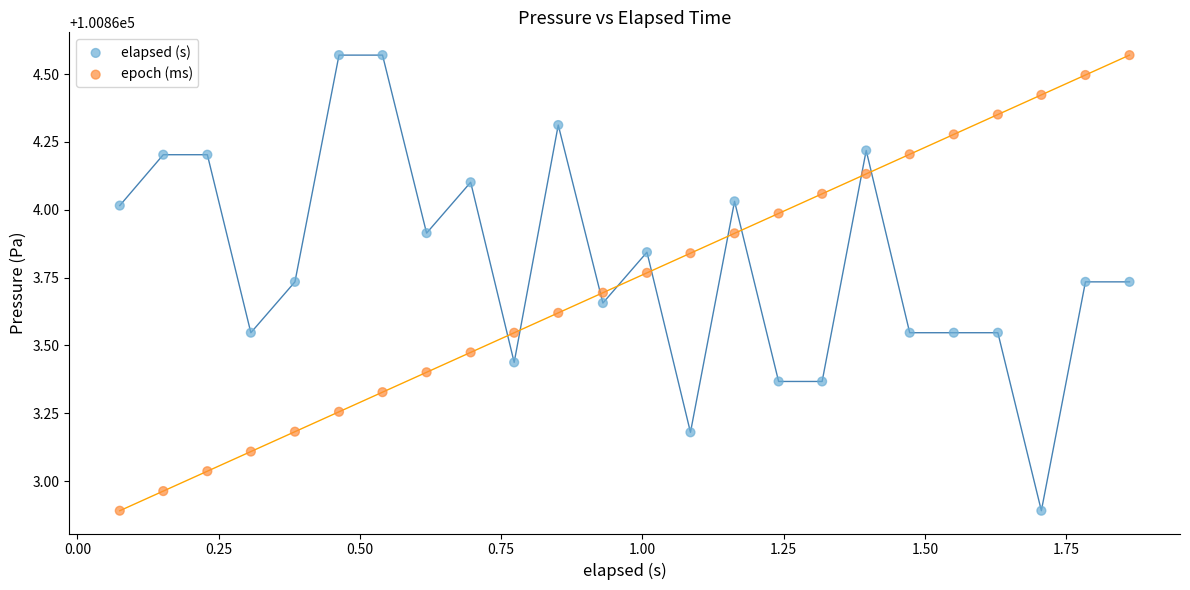

What is the X range (max minus min) for the scatter plot?

1.8